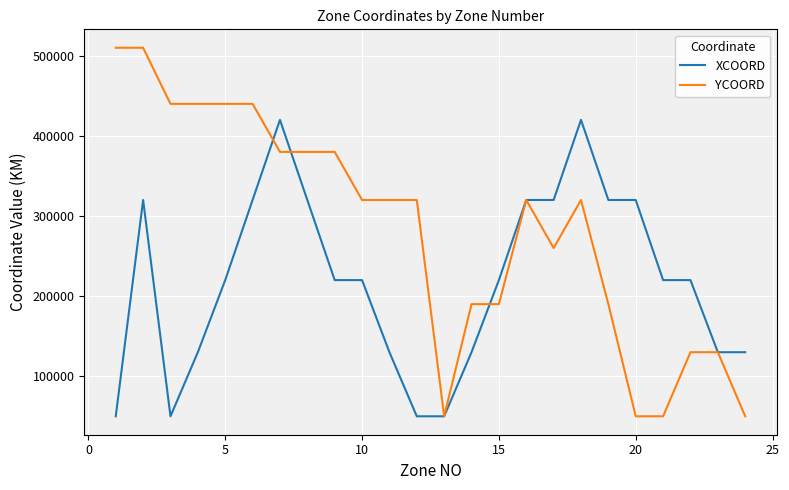

Which series has the widest spread of values?

YCOORD